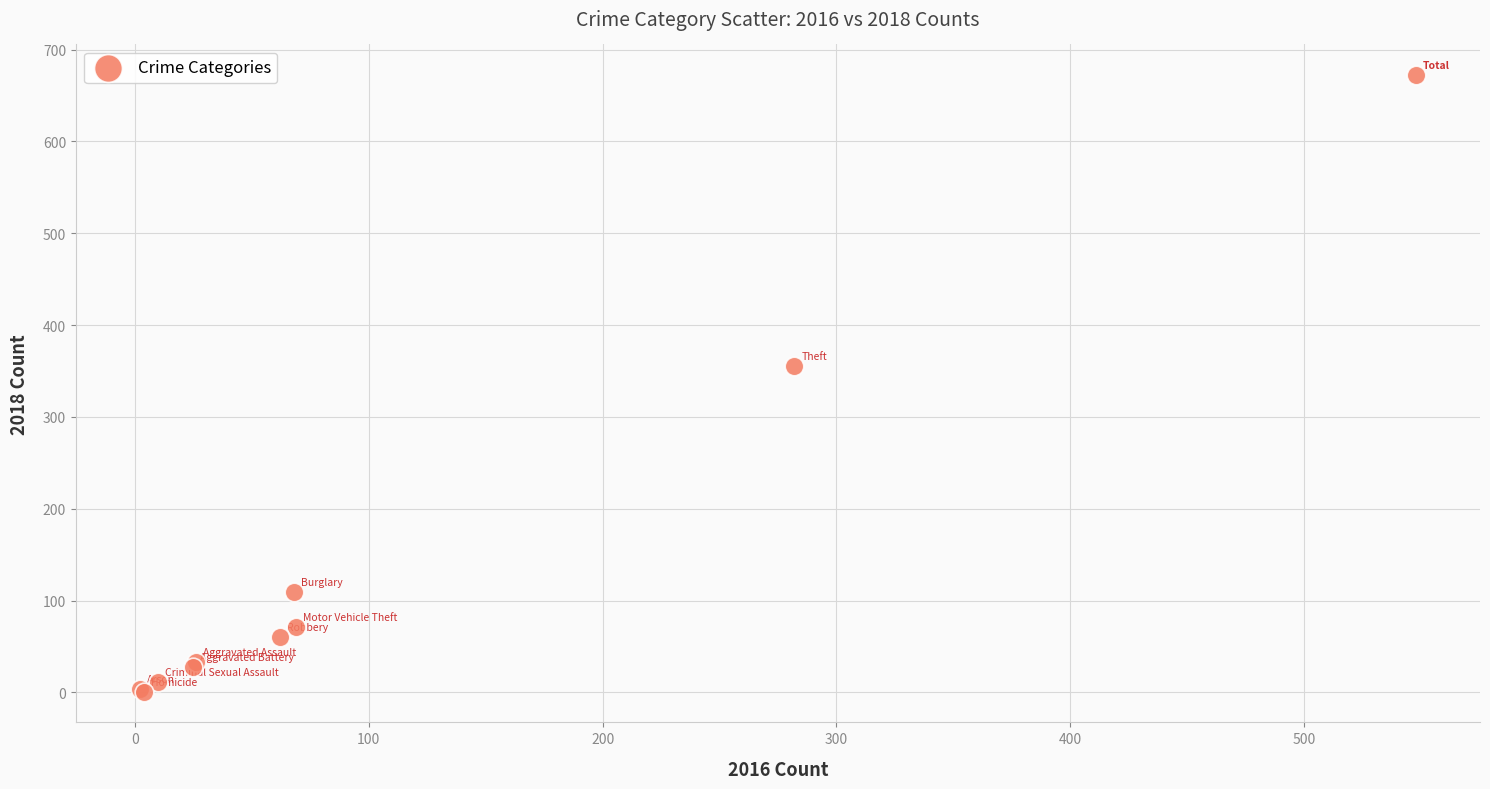

What Y value in the scatter plot is closest to 336?

355